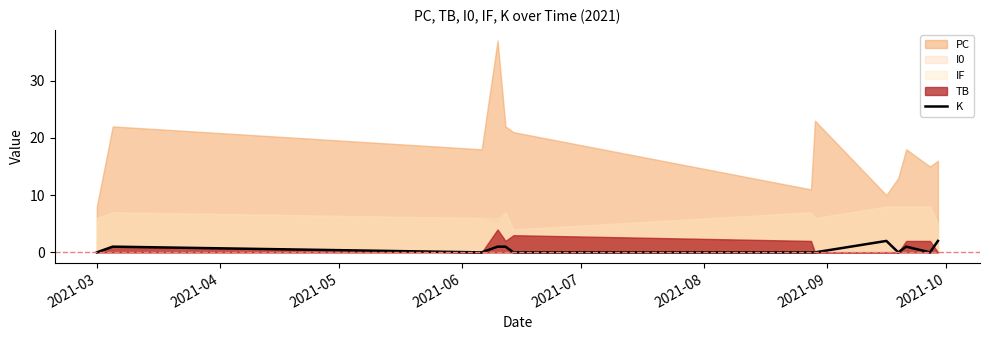

What is the difference between the maximum and second lowest values?

2